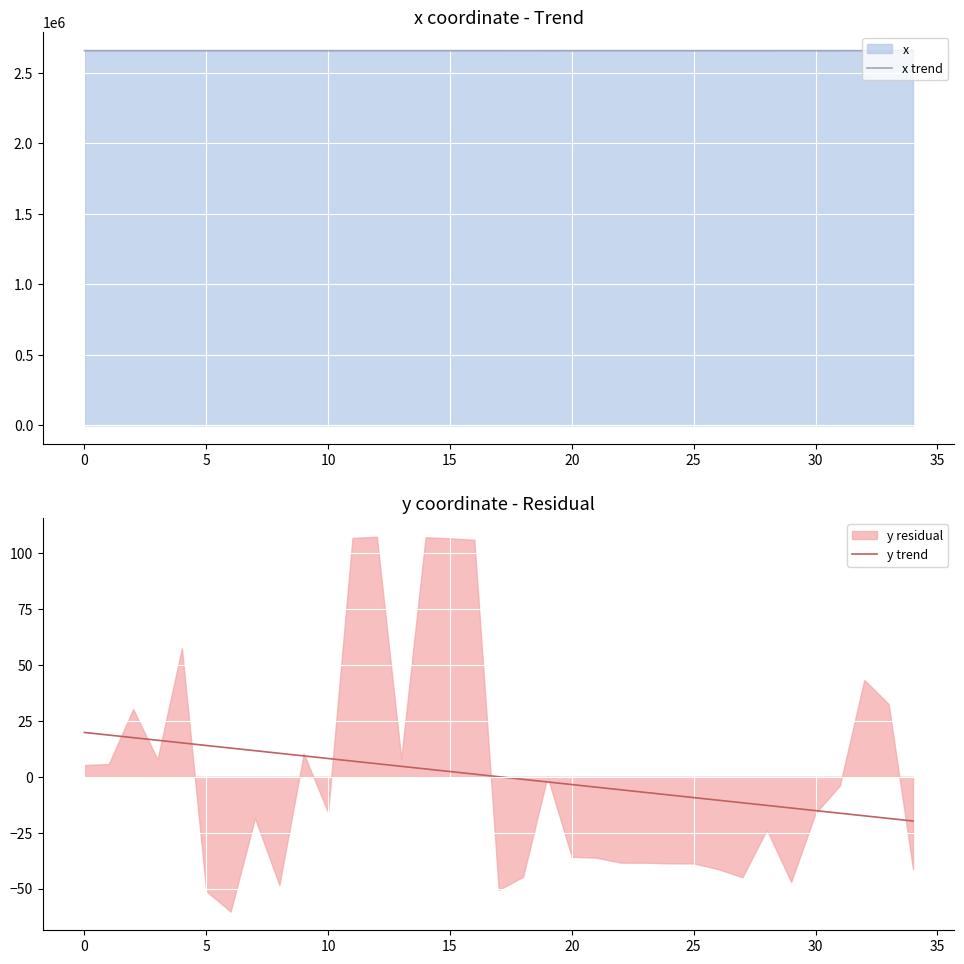

What is the difference between the second highest and minimum values in the x trend series?

178.0